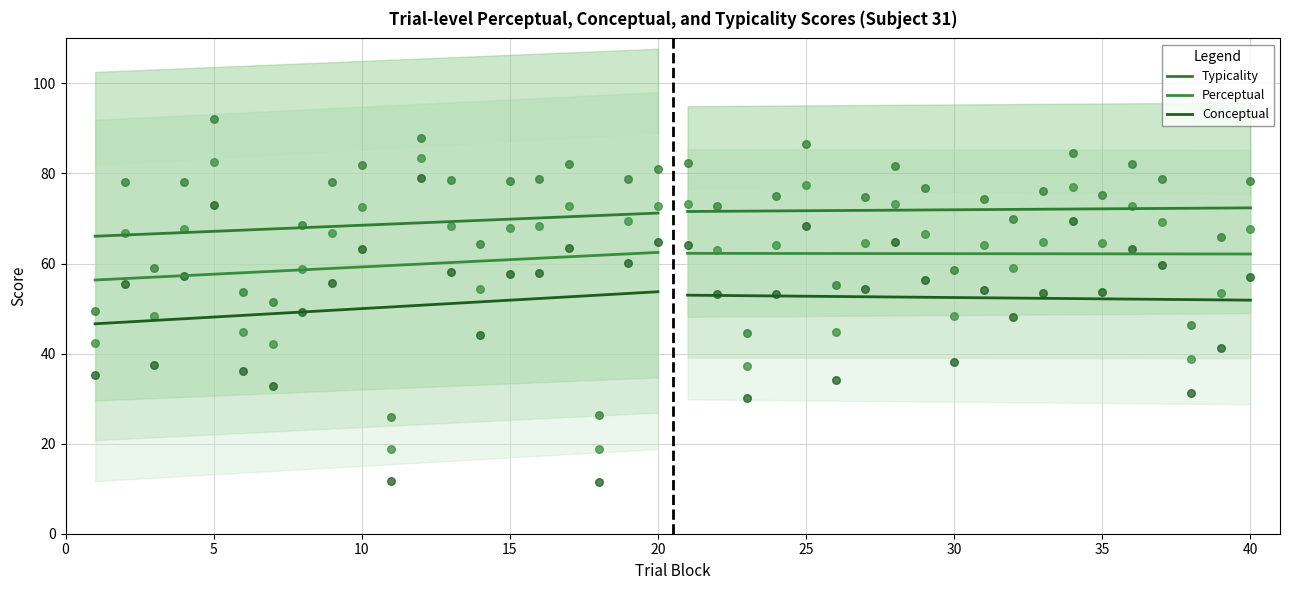

Which series has the largest total across all categories?

typicality